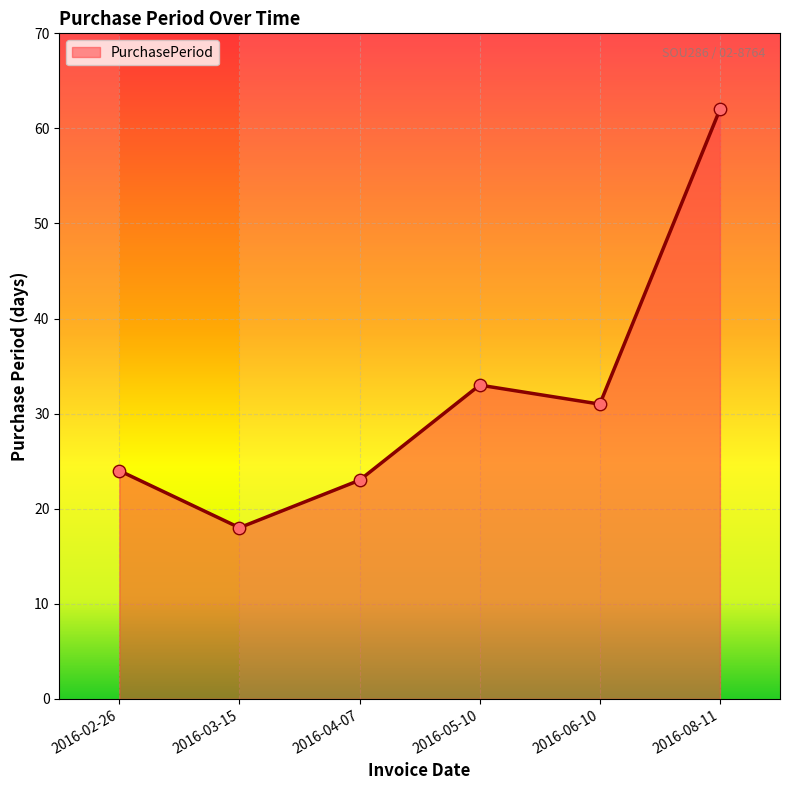

What is the change in value from 2016-04-07 to 2016-06-10?

+8